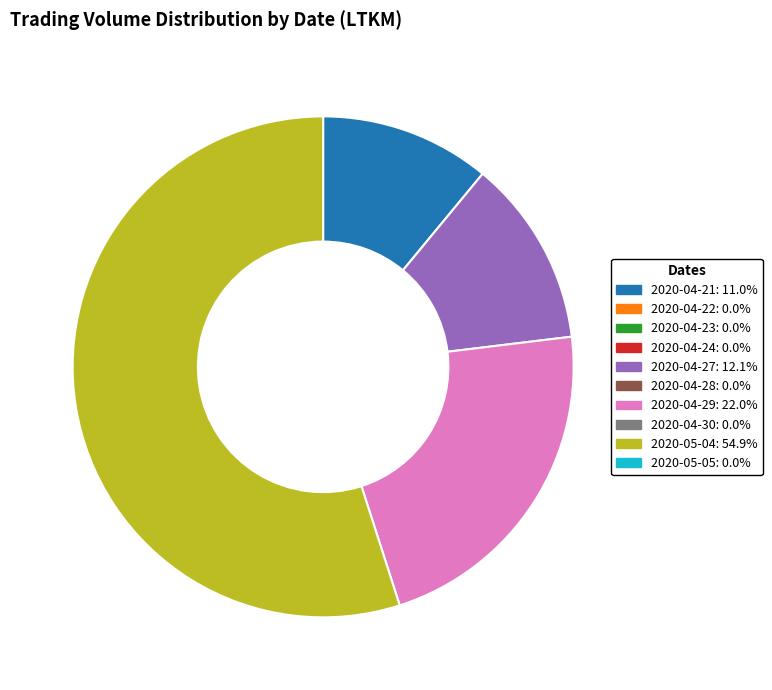

Does any single category account for the majority?

Yes